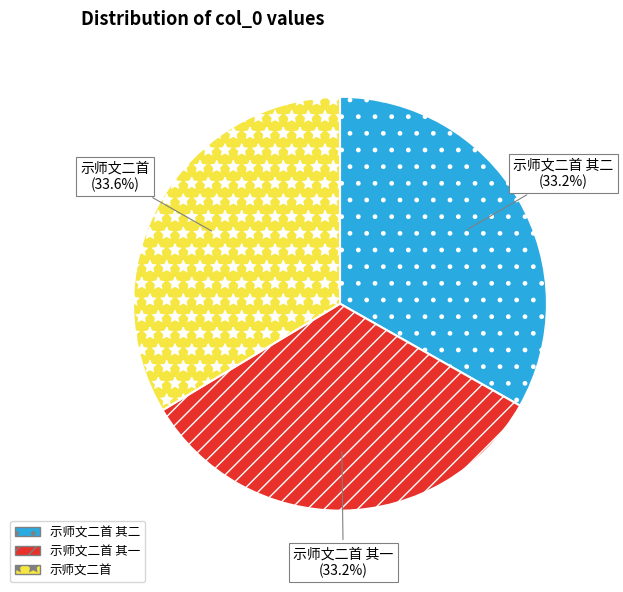

Does any single category account for the majority?

No